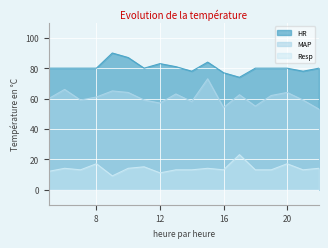

What is the average value of the Resp series?

13.9